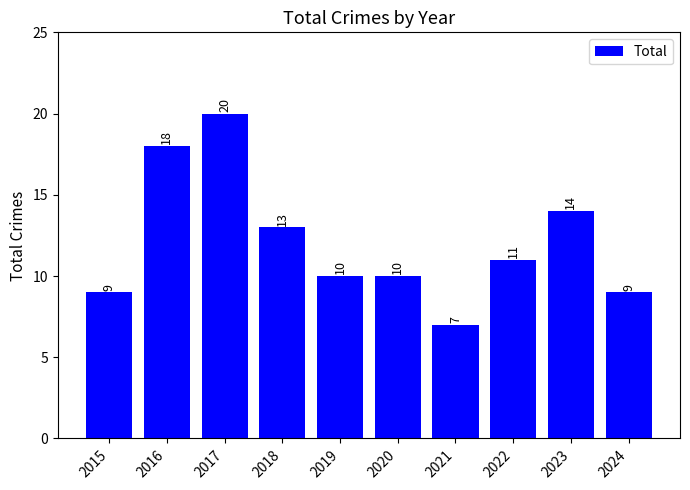

The value at 2022 is 11. True or false?

True